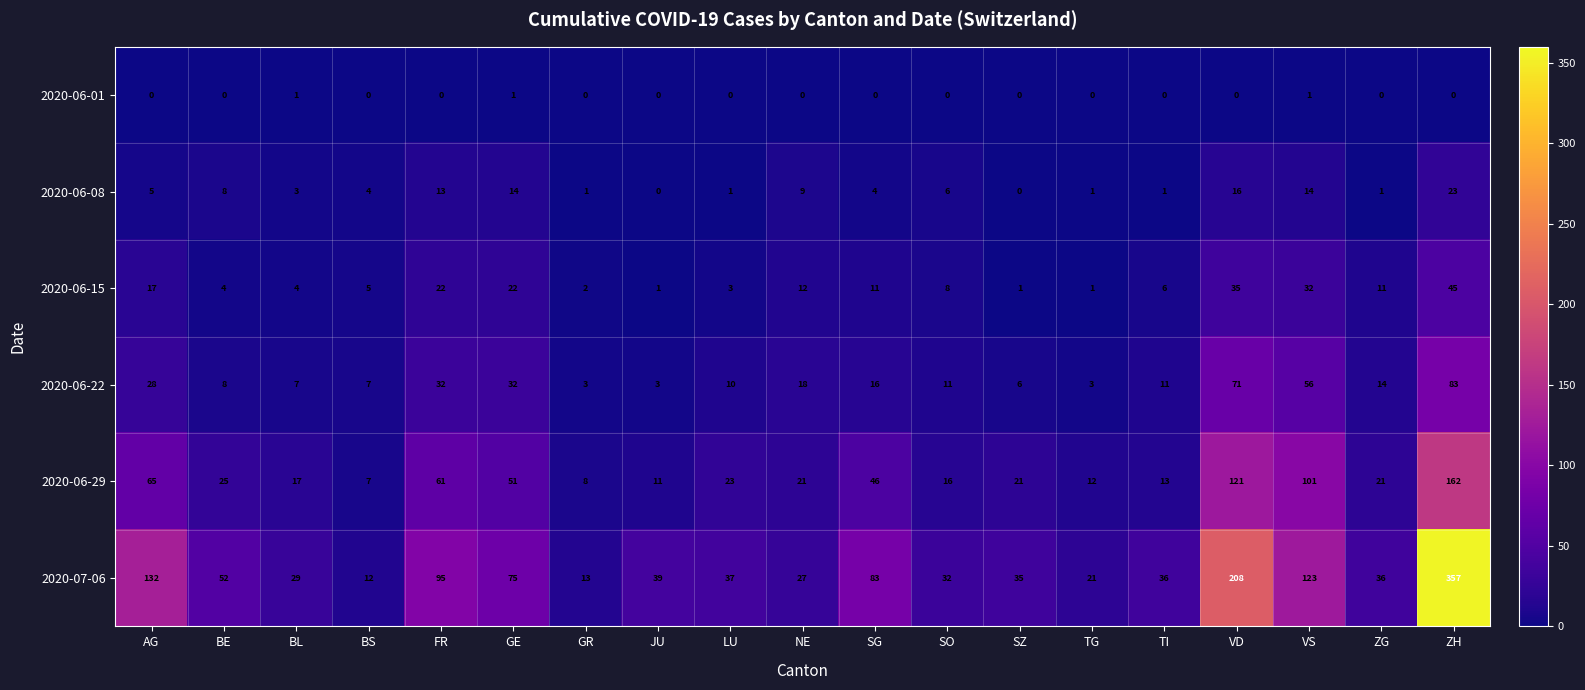

Which series has the largest range (max minus min)?

2020-07-06